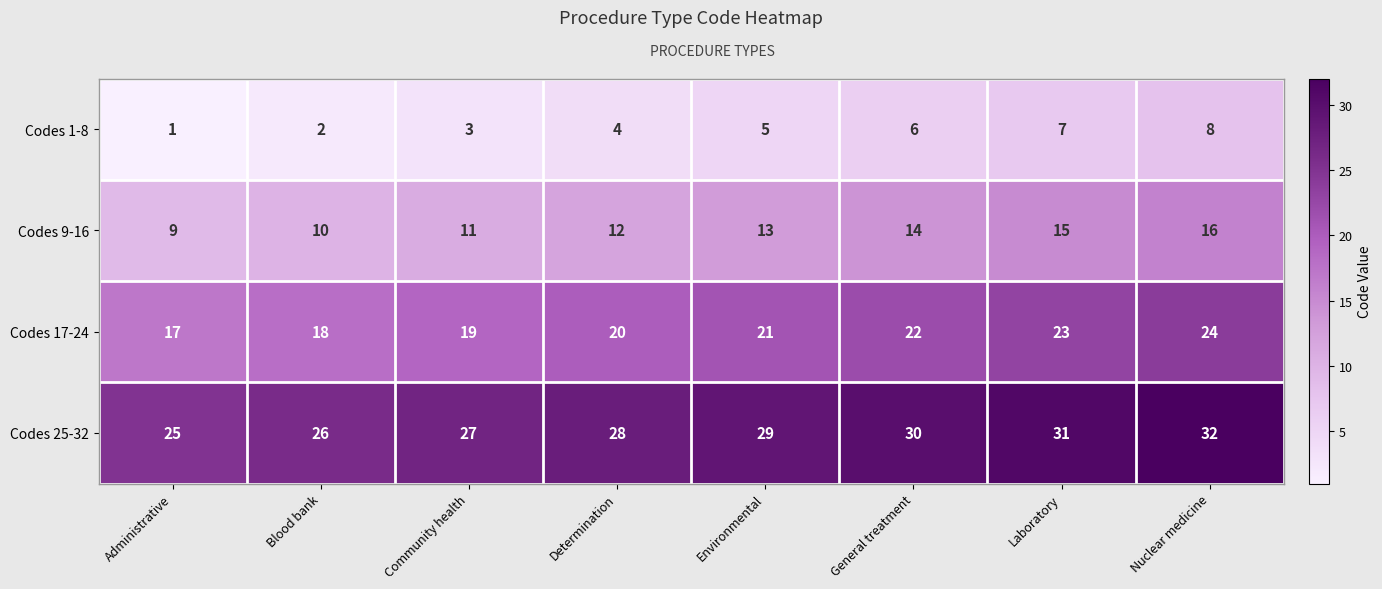

What is the sum of the Codes 25-32 values at Administrative and Laboratory?

56